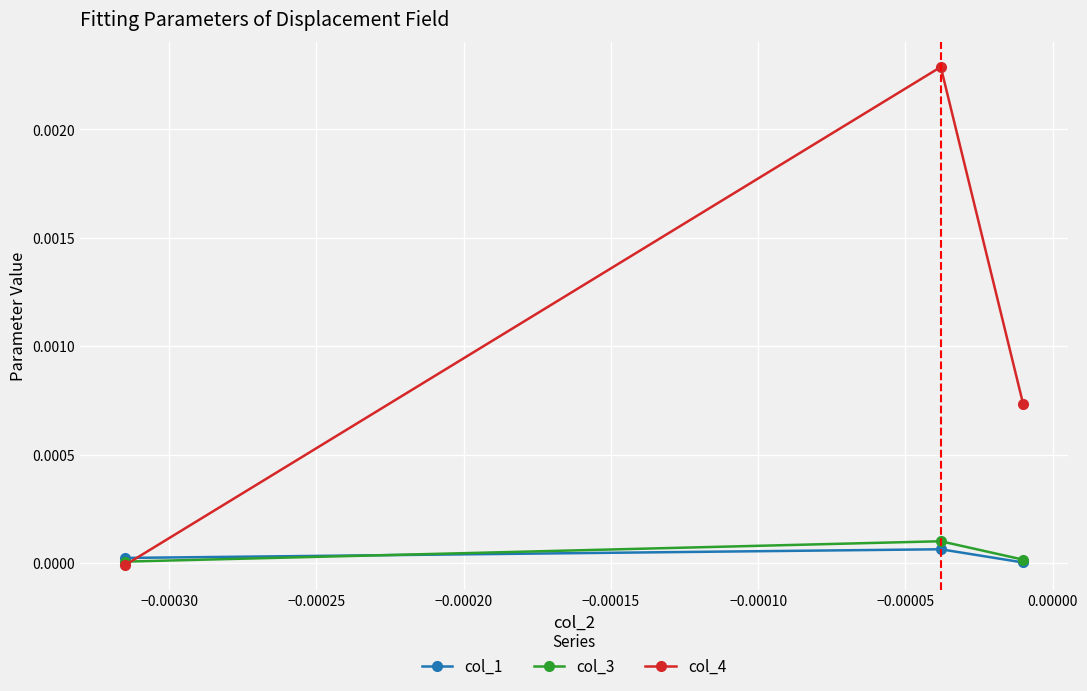

Which series has the largest total across all categories?

col_4